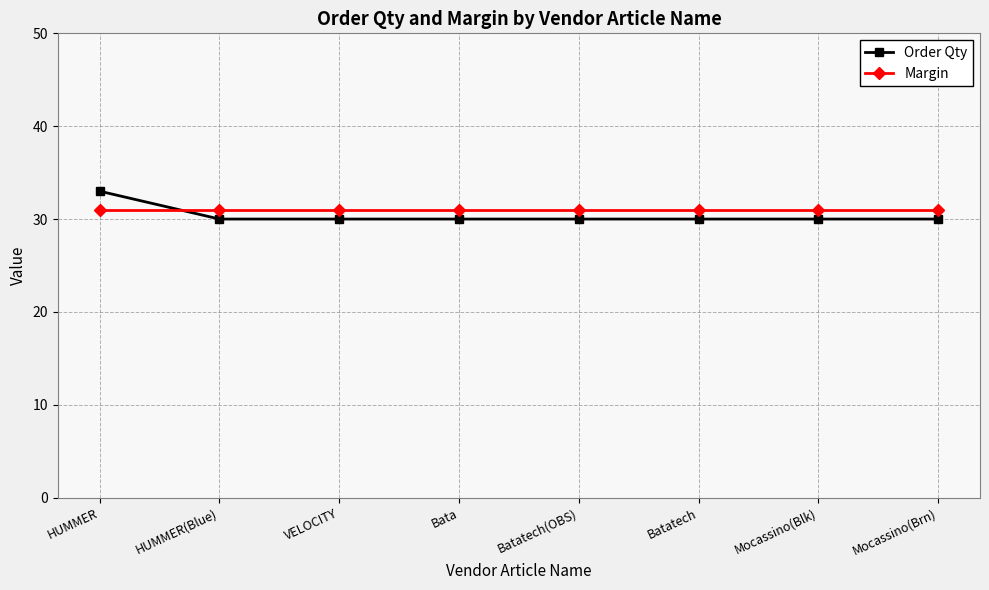

Rank the series by their maximum value, from highest to lowest.

Order Qty, Margin